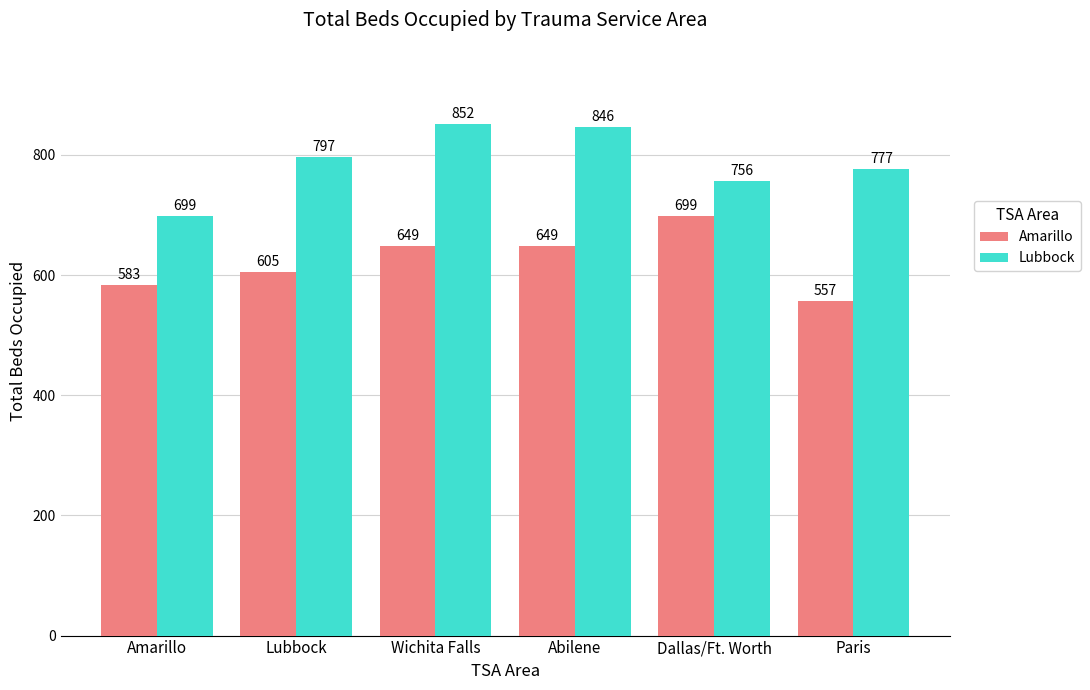

At which category is the sum across all series the highest?

Wichita Falls